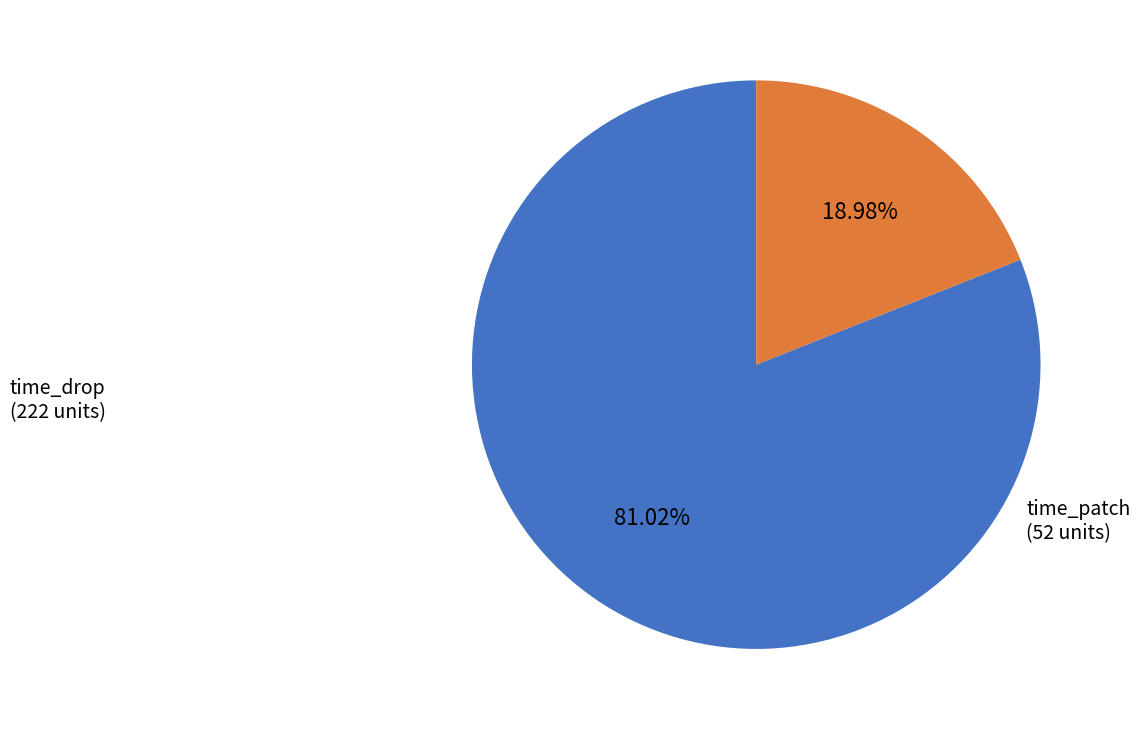

How many segments does this pie chart have?

2